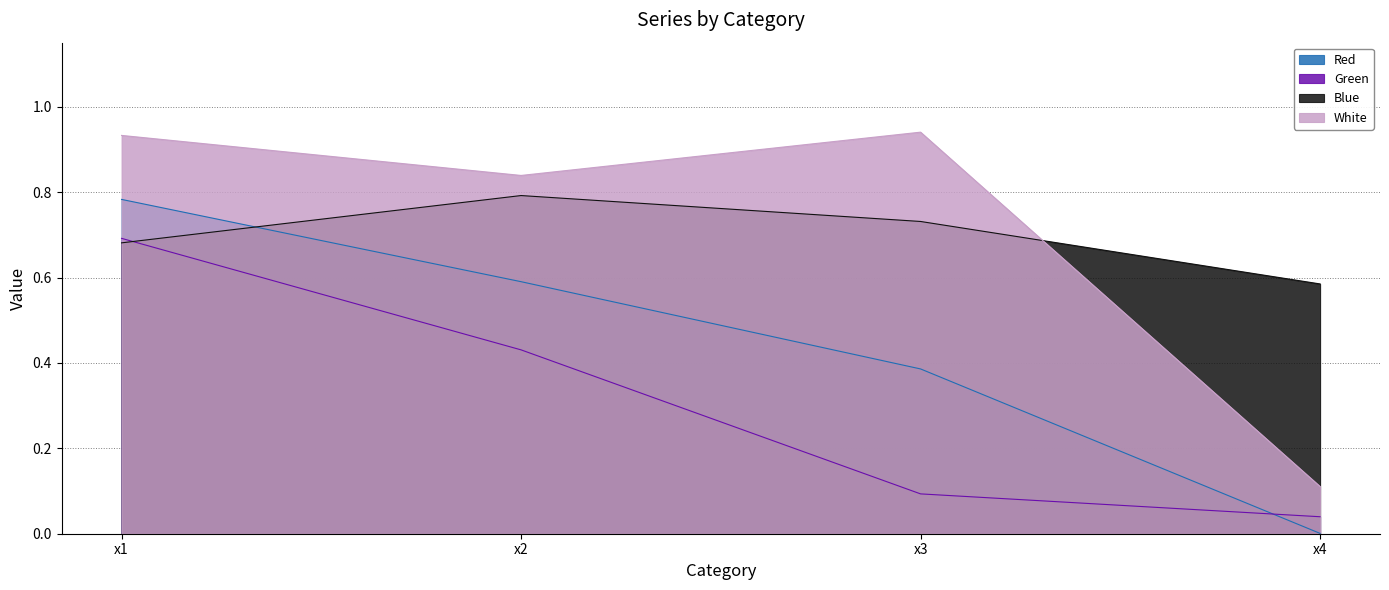

Reading right to left, transcribe all the data shown in this chart.

Red: 0.0	0.4	0.6	0.8
Green: 0.0	0.1	0.4	0.7
Blue: 0.6	0.7	0.8	0.7
White: 0.1	0.9	0.8	0.9